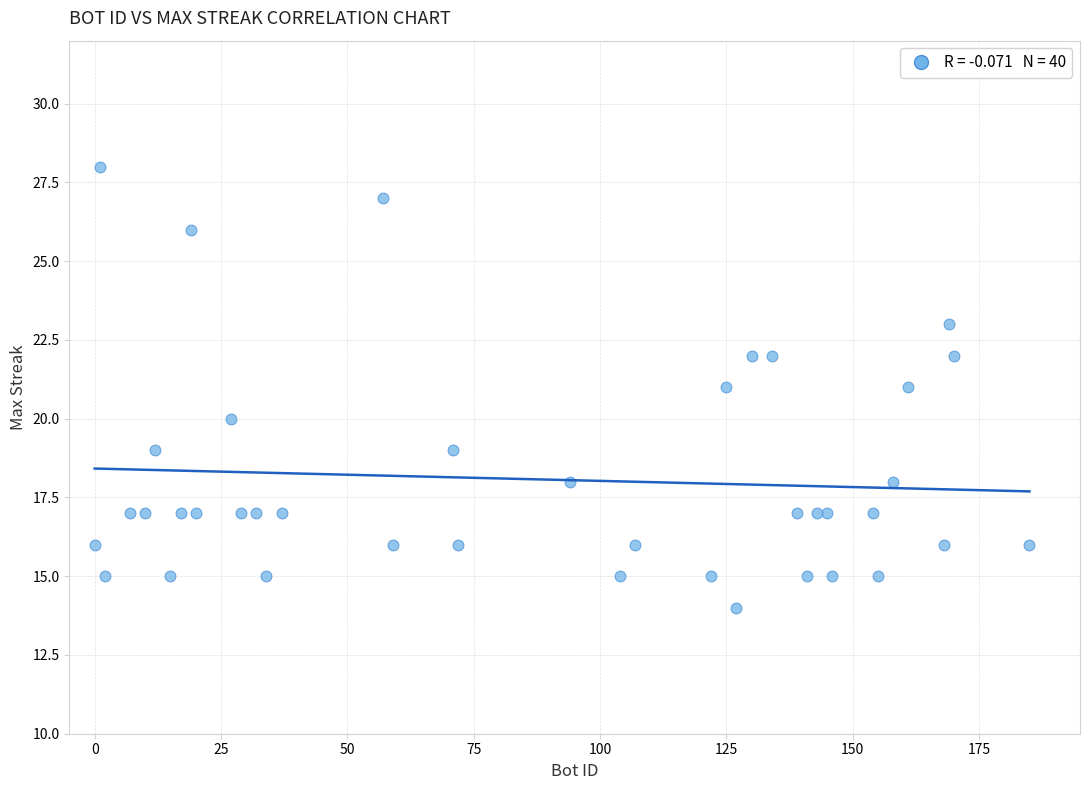

What is the range of X values (max minus min)?

185